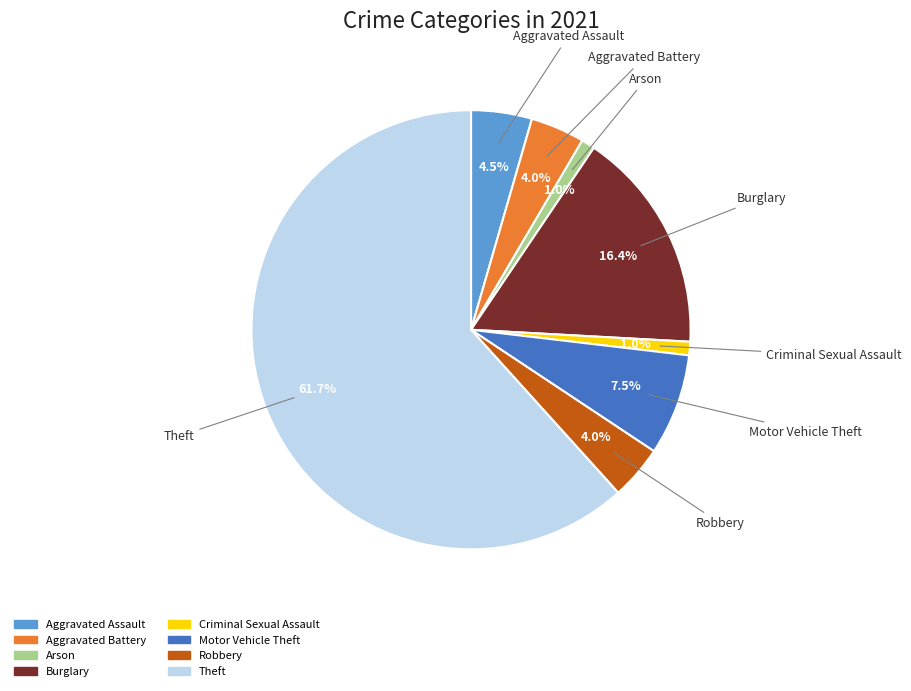

Which category accounts for the majority?

Theft